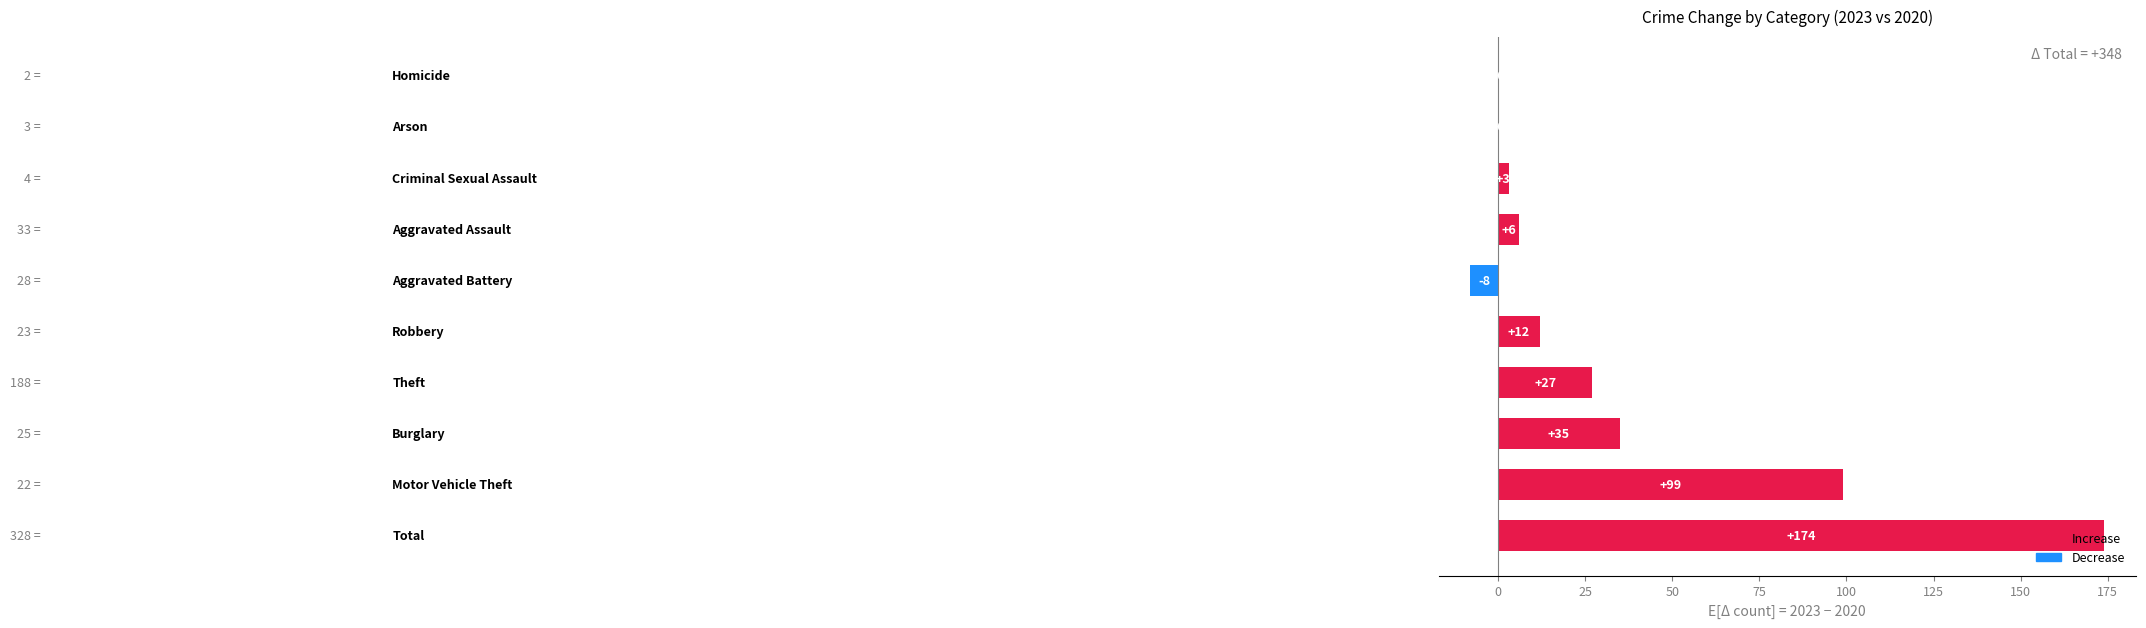

What is the sum of all values?

348